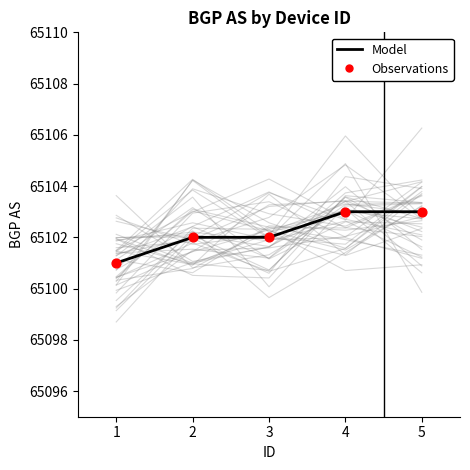

At which category is the sum across all series the highest?

4